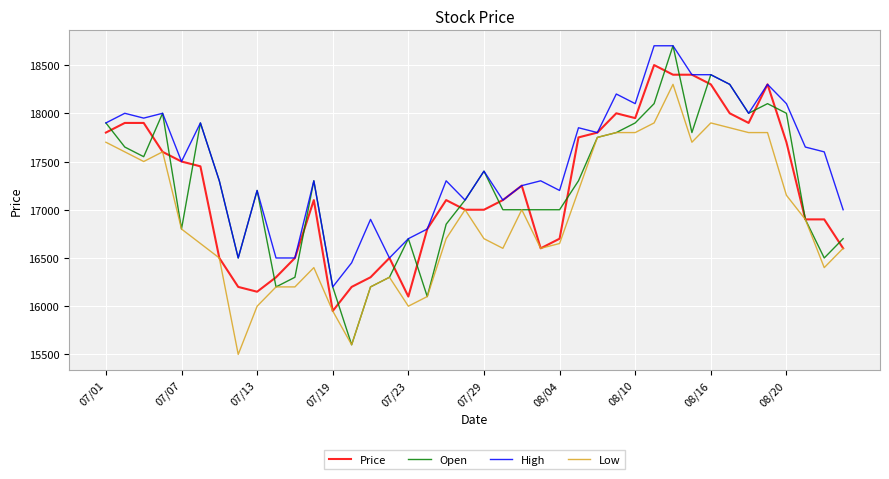

Which series has the largest total across all categories?

High